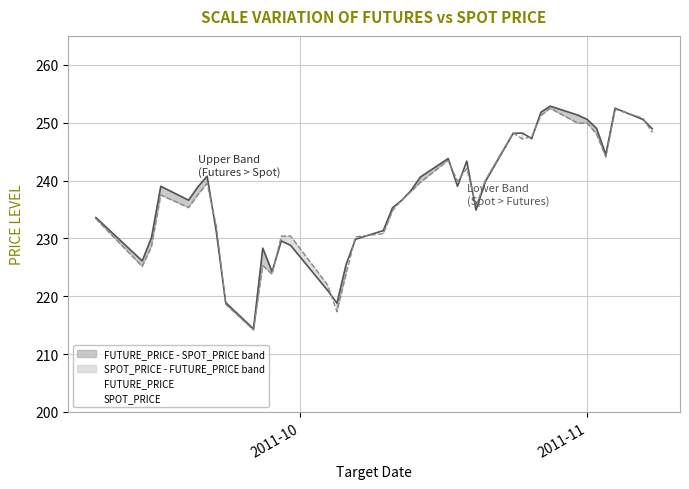

How many data points in FUTURE_PRICE are less than 238?

19